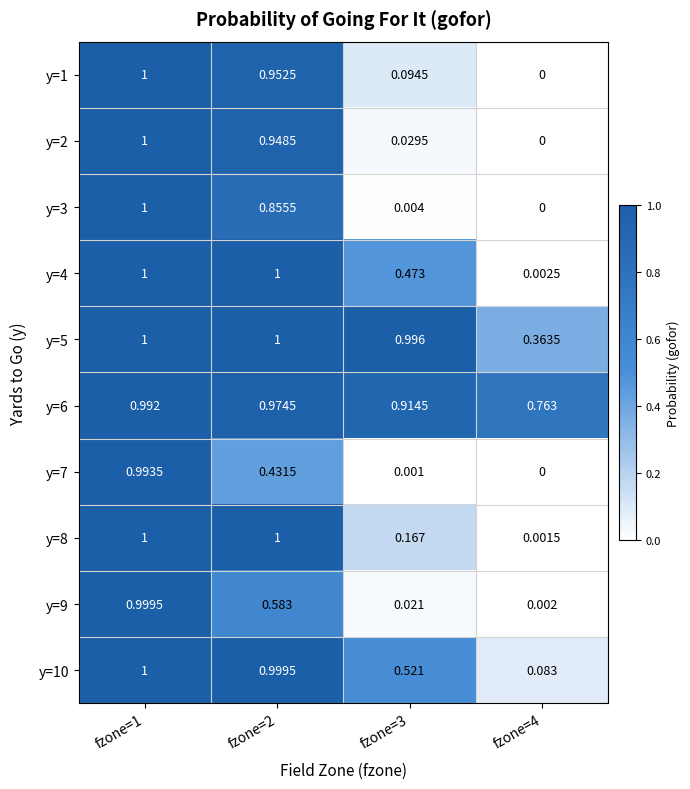

How many distinct data groups are displayed?

10